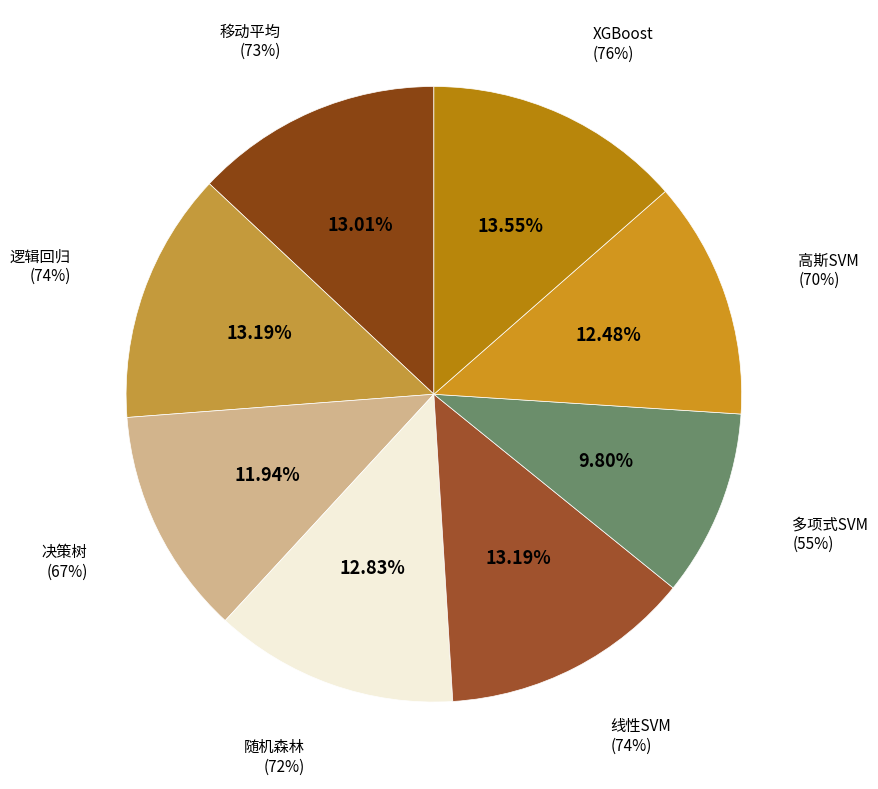

True or false: 随机森林 accounts for 13% of the total.

True